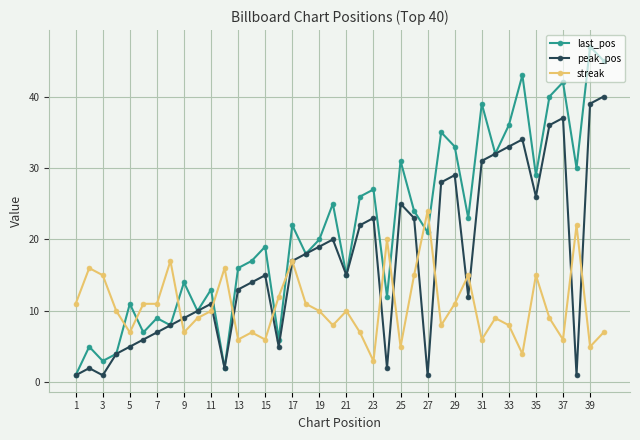

Rank the series by their maximum value, from highest to lowest.

last_pos, peak_pos, streak